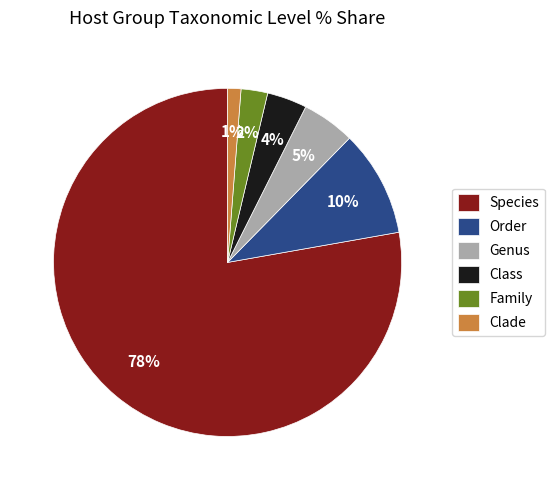

Is Species the majority of the pie?

Yes